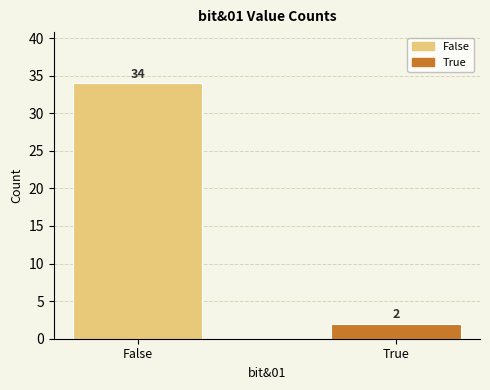

What is the label of the 2nd bar from the left?

True